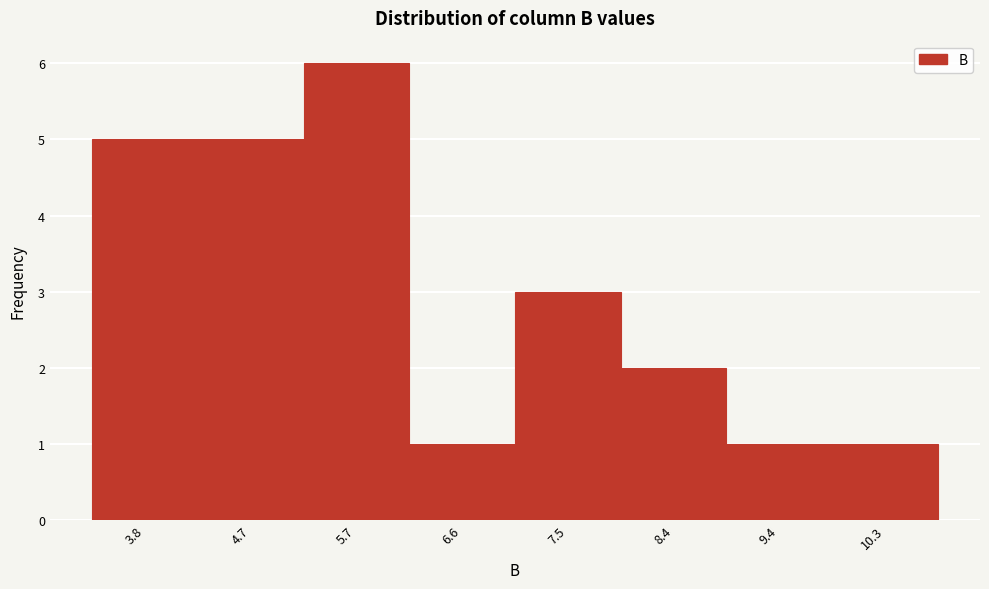

Reading left to right, extract all data points from this chart.

3.8=5	4.7=5	5.7=6	6.6=1	7.5=3	8.4=2	9.4=1	10.3=1